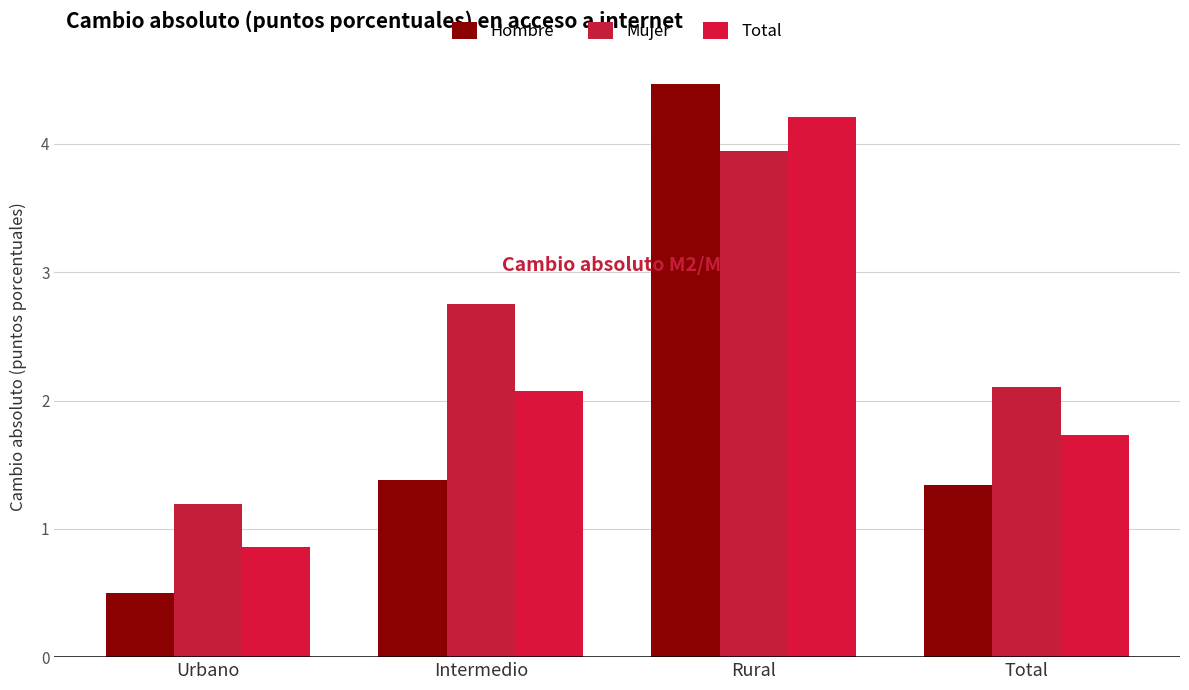

What is the smallest value displayed?

0.5